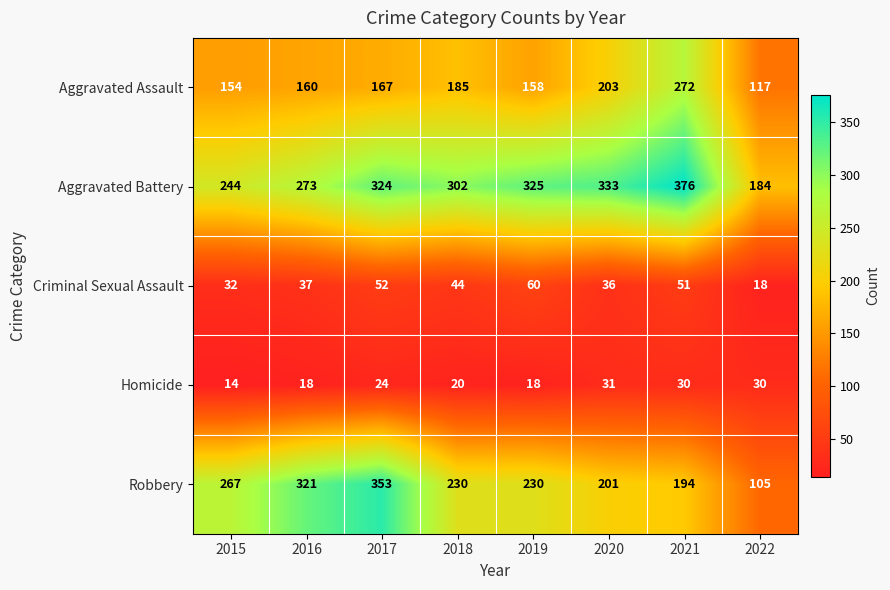

True or false: Criminal Sexual Assault has a value of 90 at 2017.

False